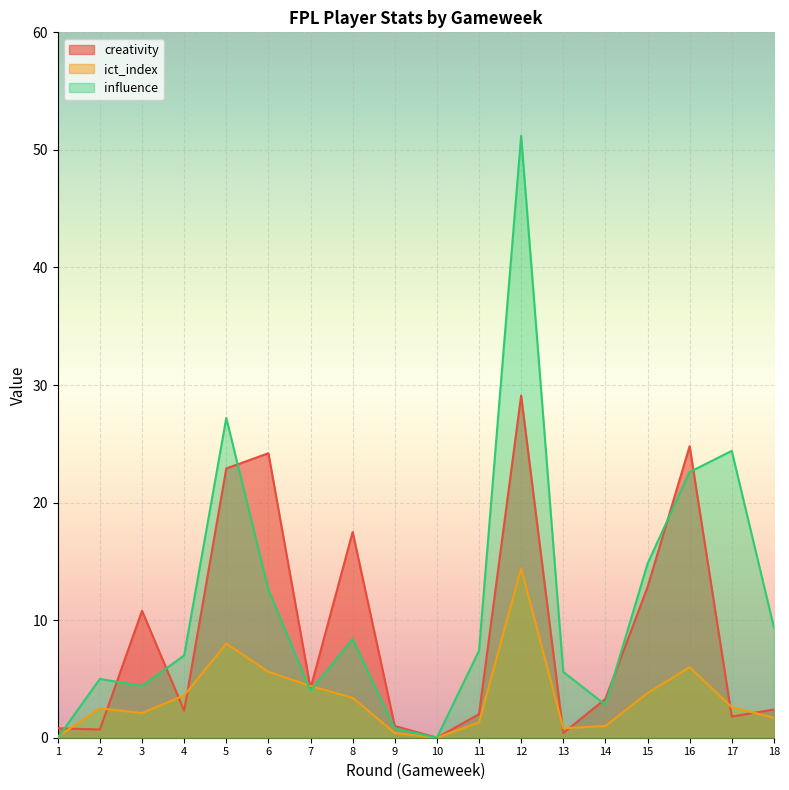

What is the value of the ict_index point at the 17th from the left?

2.6